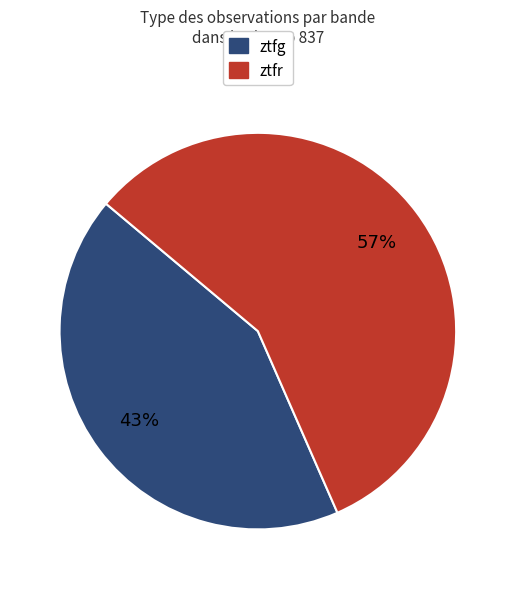

Count the number of slices in the pie.

2